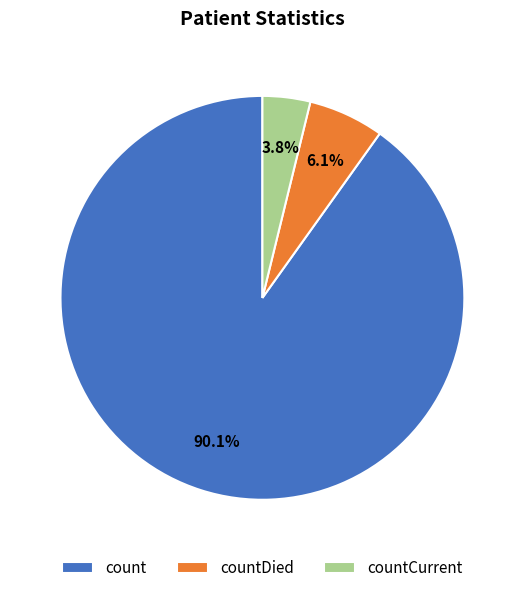

True or false: countDied accounts for 6% of the total.

True